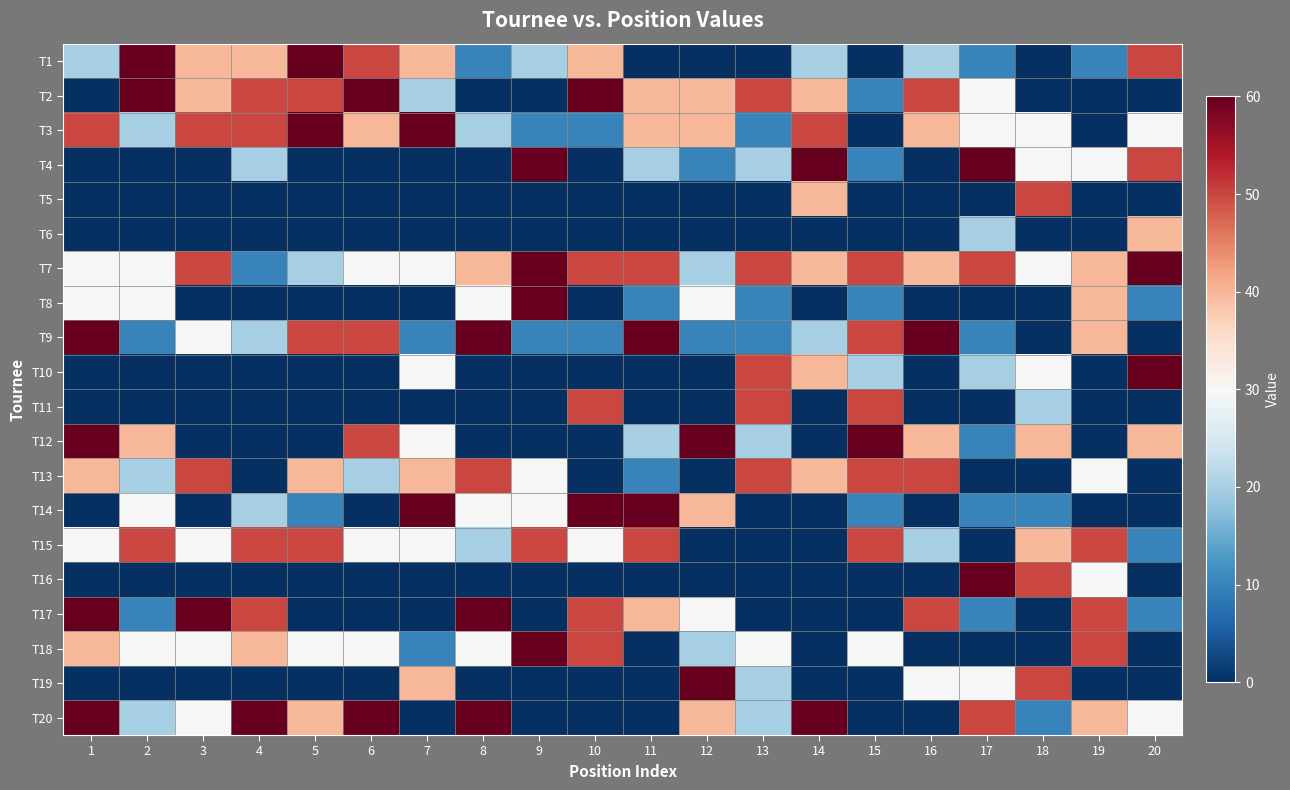

Rank the series by their maximum value, from lowest to highest.

T6, T5, T11, T13, T15, T1, T2, T3, T4, T7, T8, T9, T10, T12, T14, T16, T17, T18, T19, T20